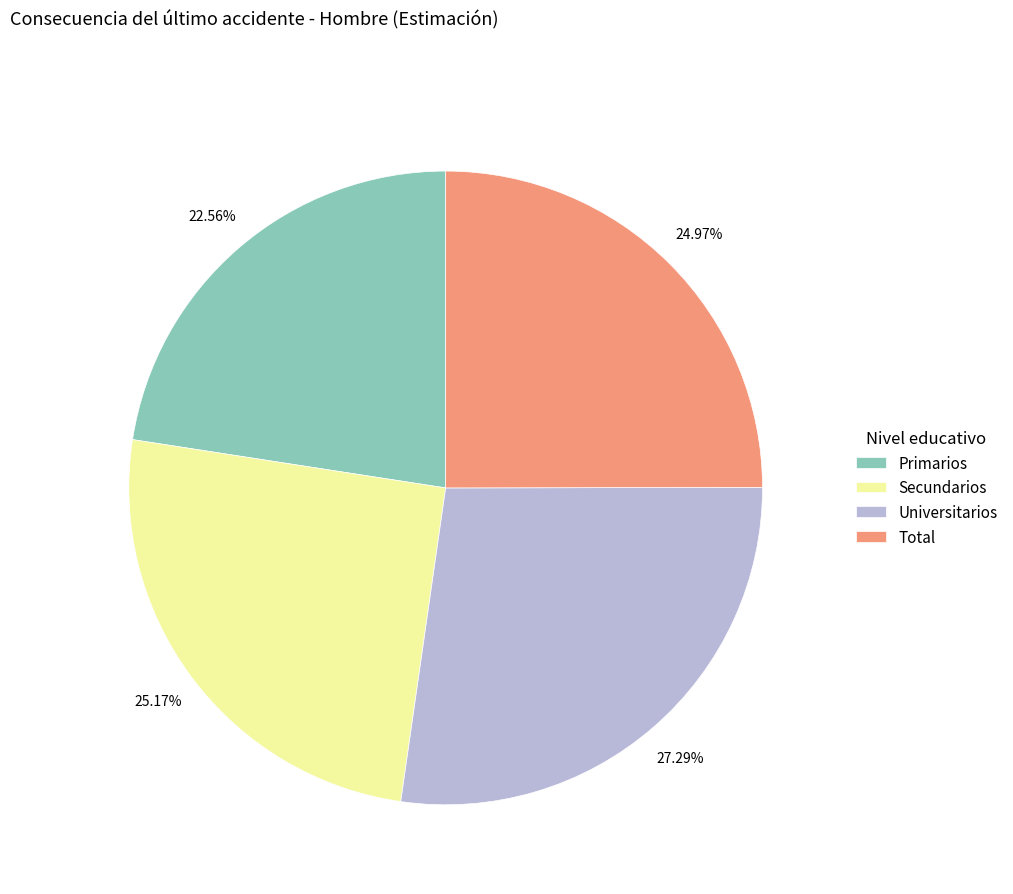

What percentage is the Primarios slice, to the nearest percent?

23%